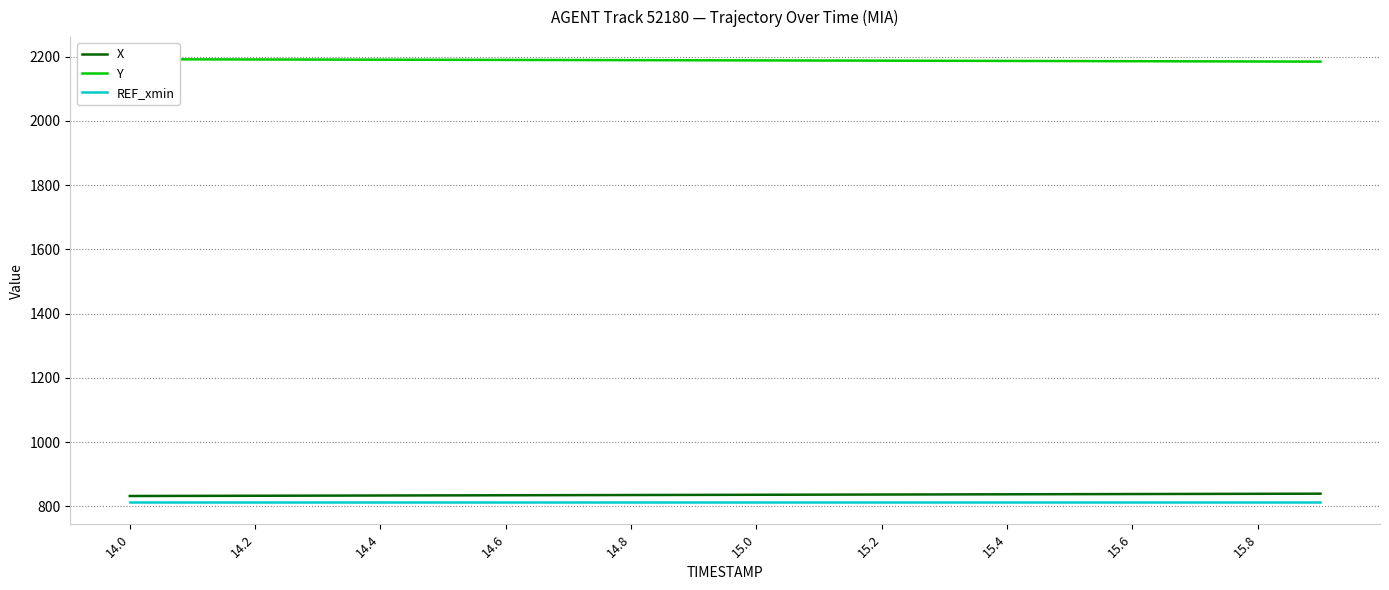

What is the sum of all X values?

16710.6